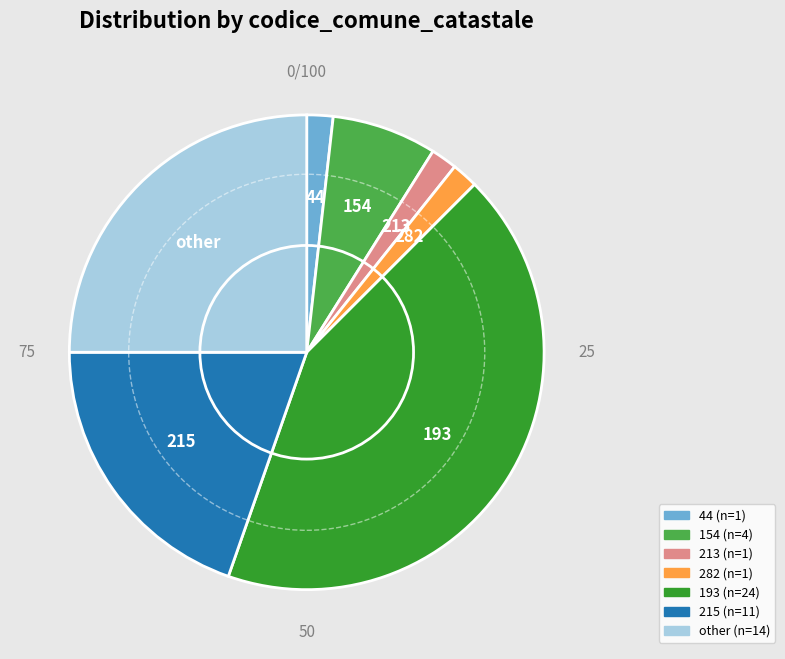

Does 282 account for over 50% of the chart?

No